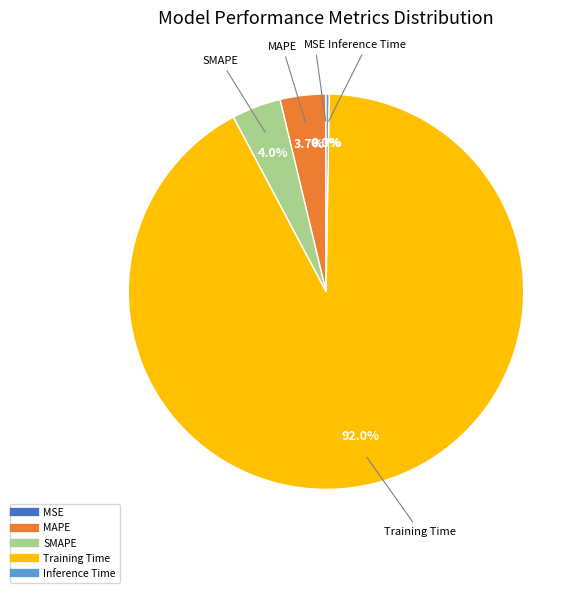

What percentage is the Training Time slice, to the nearest percent?

92%